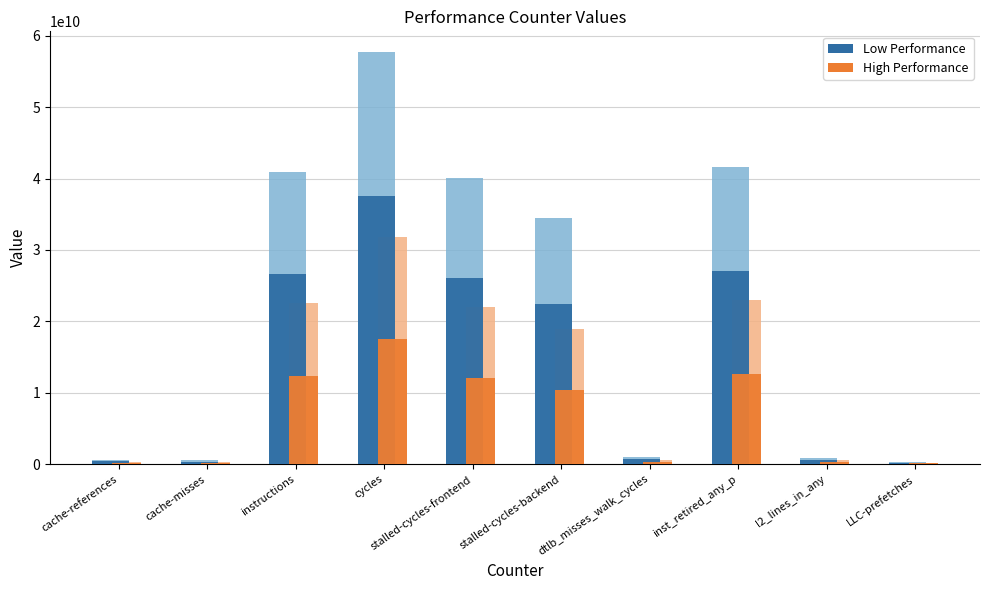

How many distinct data groups are displayed?

2